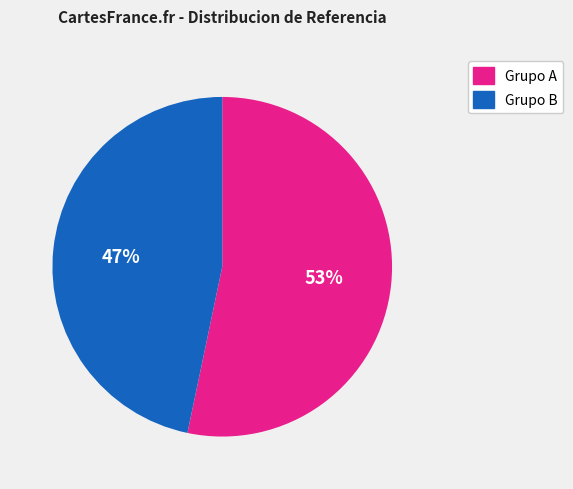

To the nearest percent, what is the average slice percentage?

50%